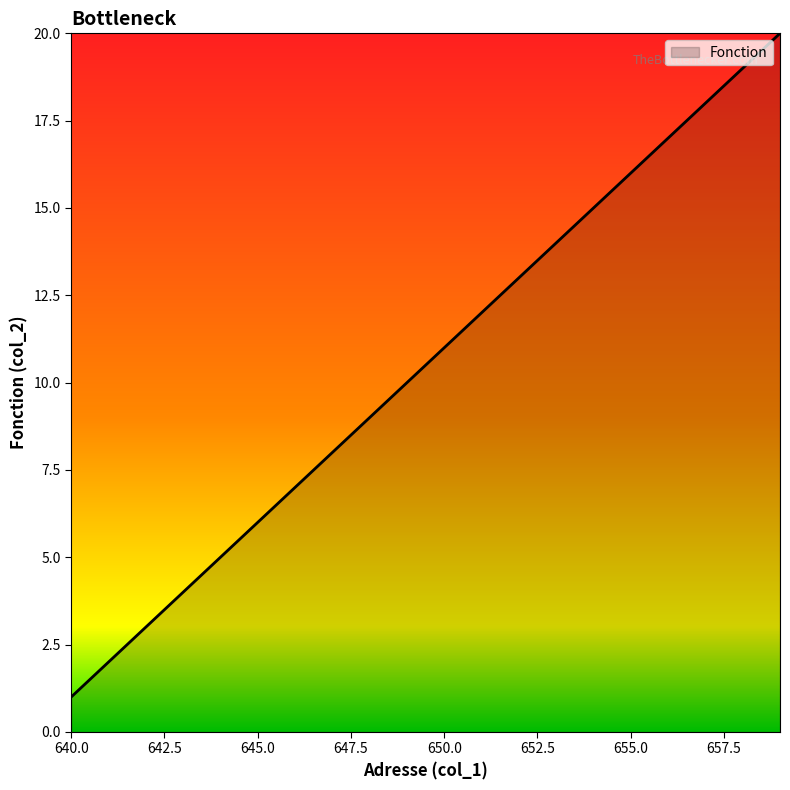

What is the minimum value shown in the chart?

1